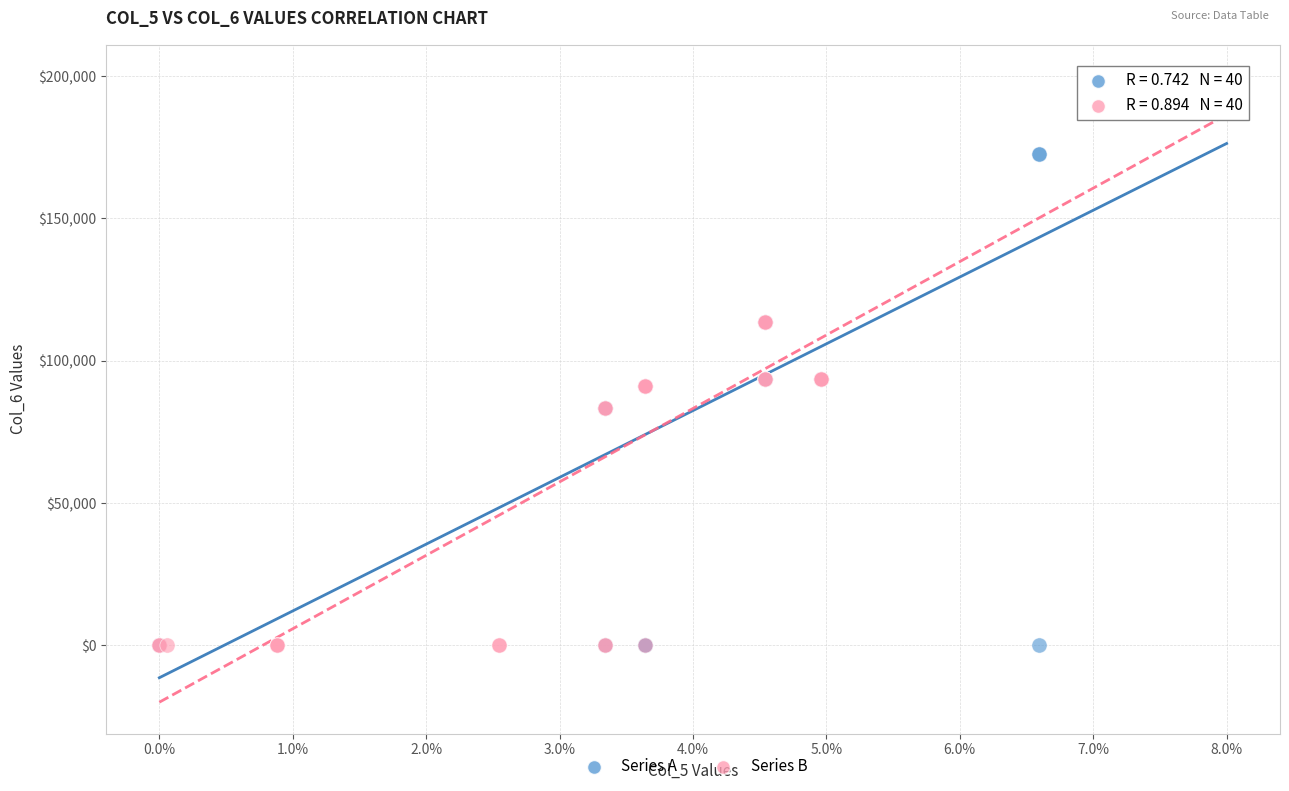

What are all the series names shown in the legend?

Series A, Series B